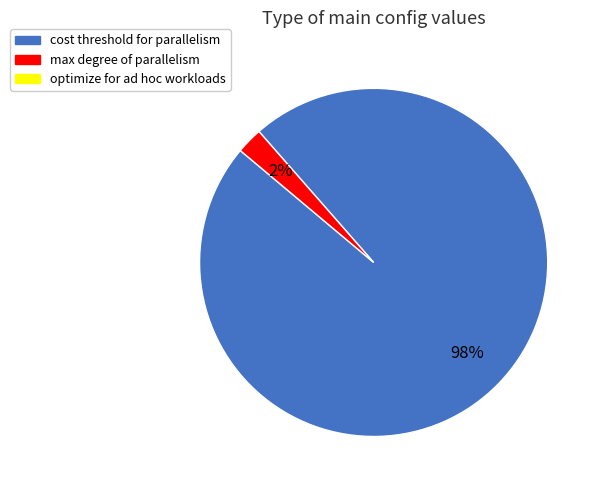

To the nearest percent, what is the average slice percentage?

50%